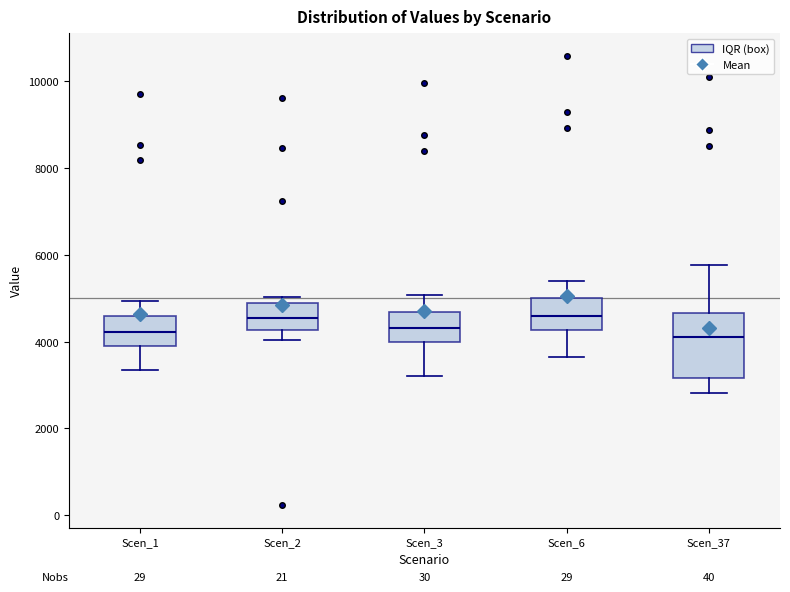

Reading left to right, read every box against the y-axis: the position of its median line, the range the box covers, and the ends of its whiskers. The values are not printed on the chart, so give them approximately, as read against the axis.

Scen_1: median 4200, box 4000 to 4600, whiskers 3400 to 5000
Scen_2: median 4600, box 4200 to 4800, whiskers 4000 to 5000
Scen_3: median 4400, box 4000 to 4600, whiskers 3200 to 5000
Scen_6: median 4600, box 4200 to 5000, whiskers 3600 to 5400
Scen_37: median 4200, box 3200 to 4600, whiskers 2800 to 5800